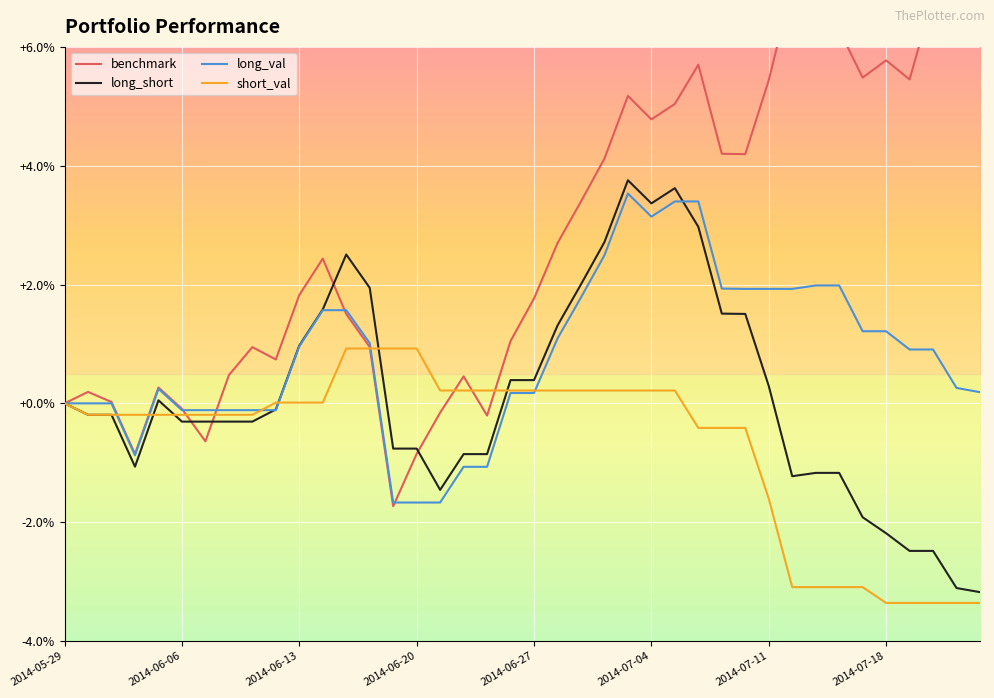

Which series has the largest total across all categories?

benchmark